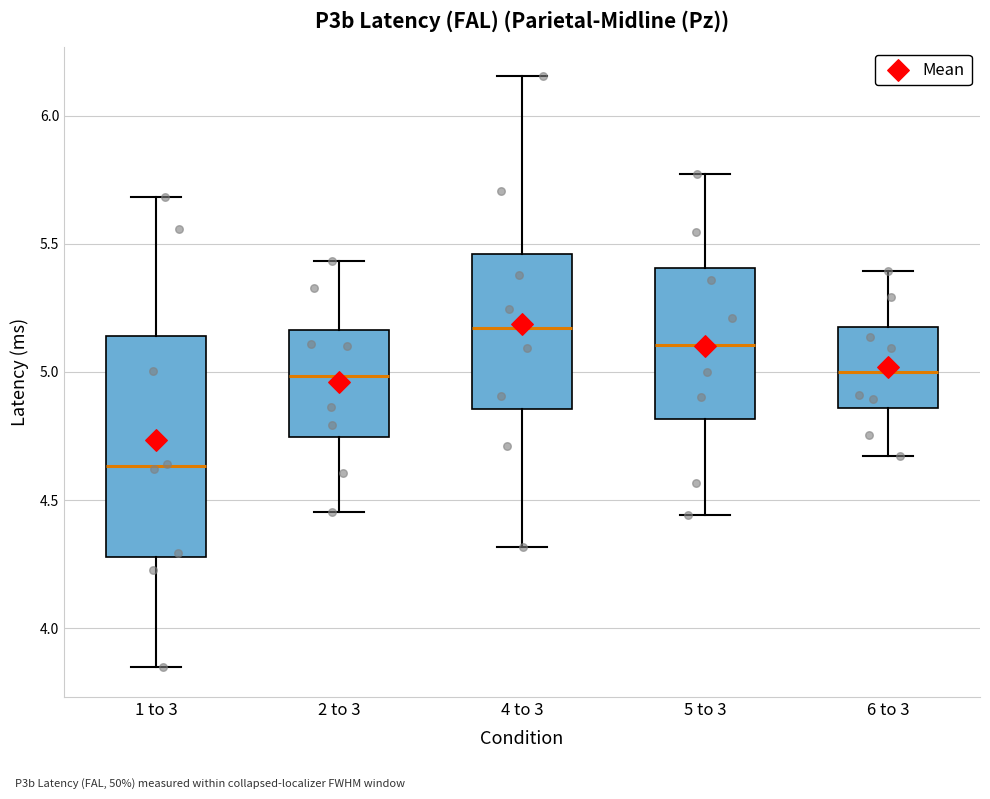

Where is the upper edge of the box for 4 to 3 on the y-axis? The values are not printed on the chart, so give them approximately, as read against the axis.

5.45